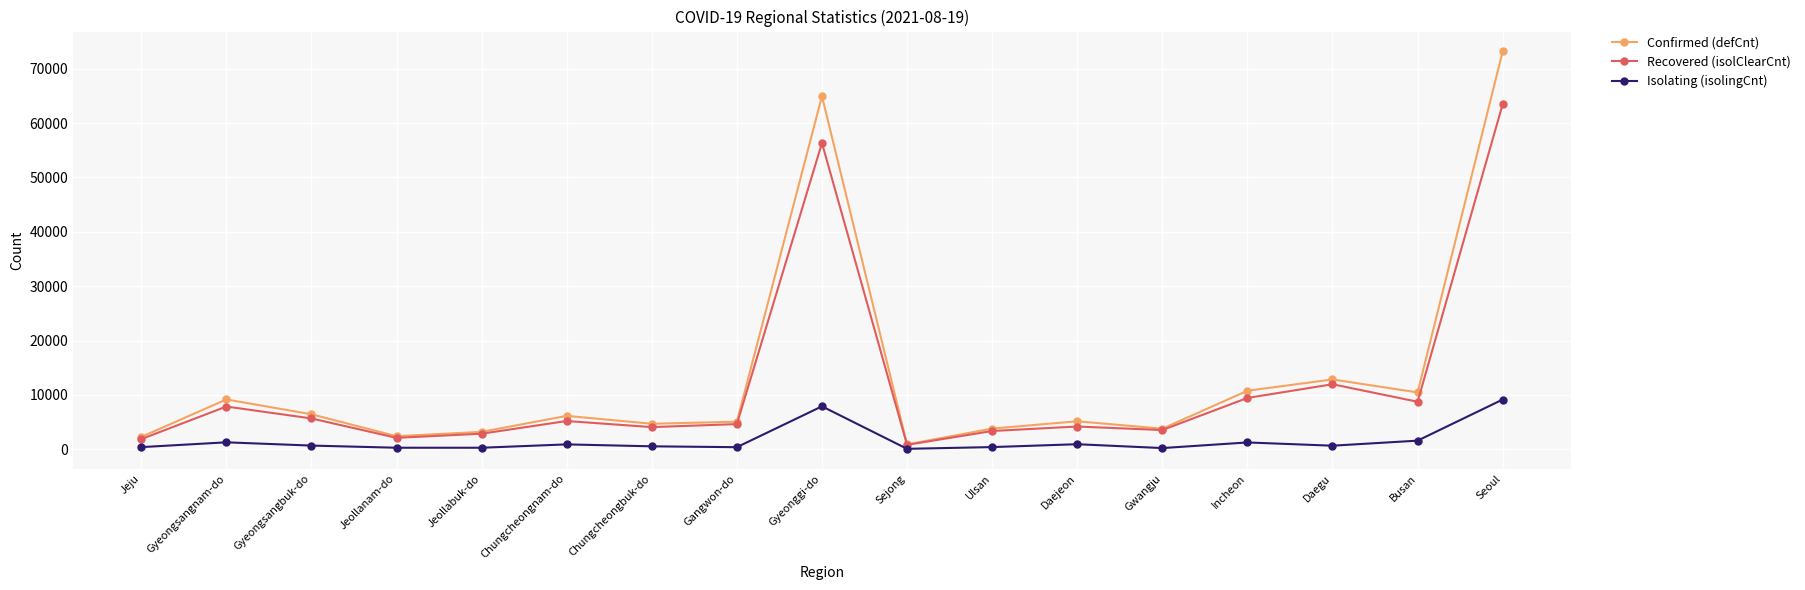

Is the value of Recovered (isolClearCnt) at Gwangju greater than the value of Isolating (isolingCnt) at Seoul?

No